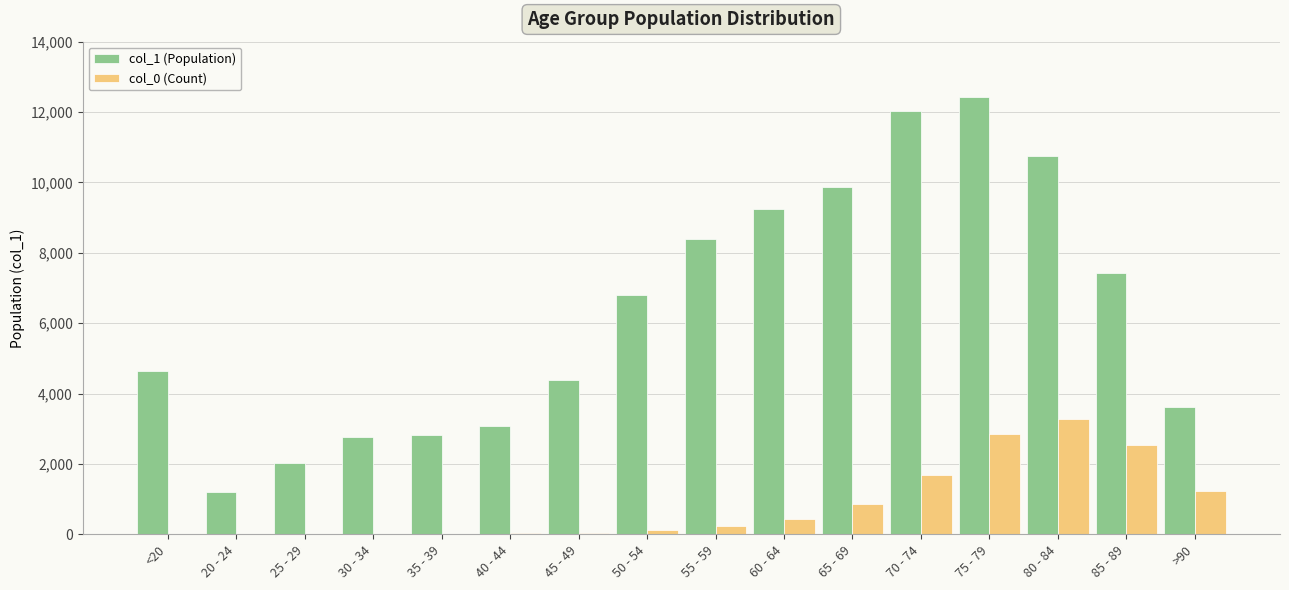

At which category does the chart reach its peak across all series?

75 - 79